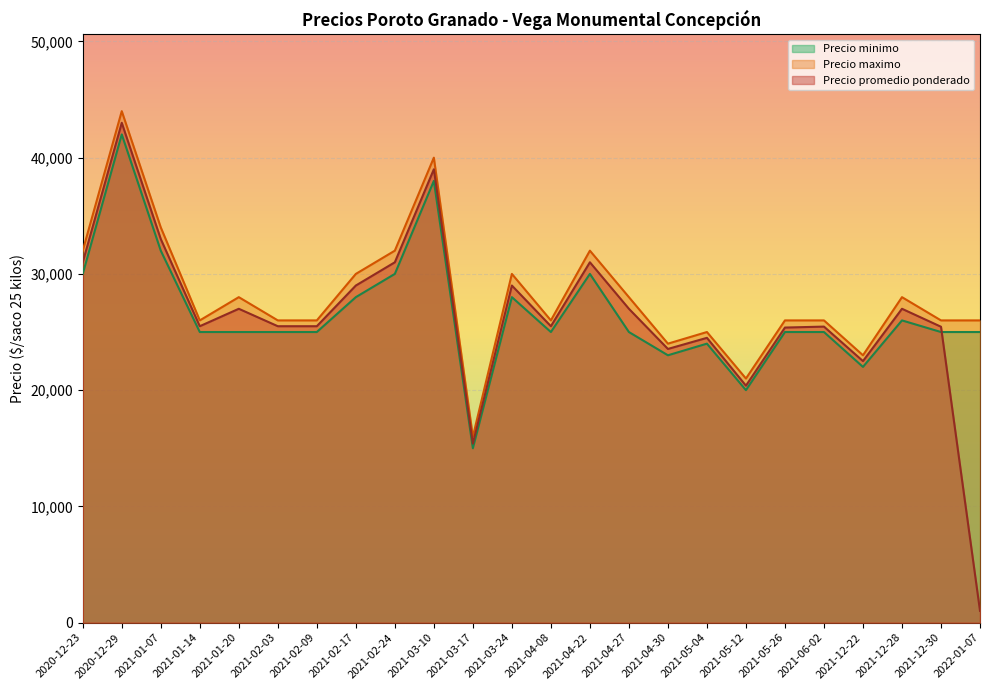

What position from the left is 2021-03-24?

12